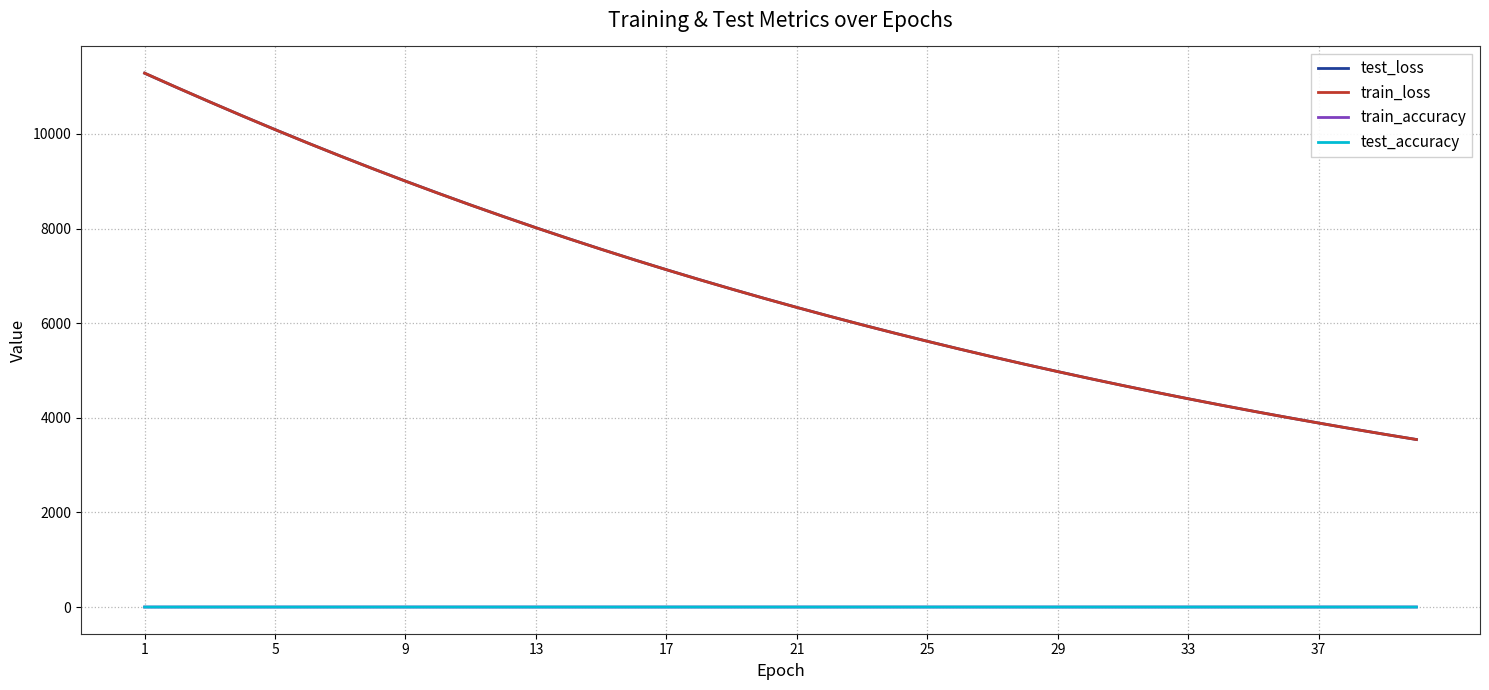

What is the greatest value displayed?

11285.2